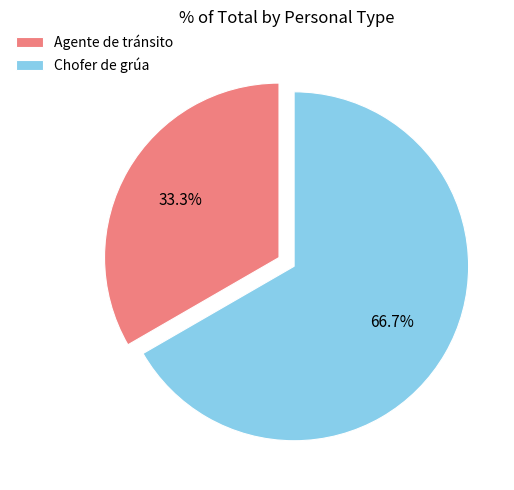

Is Agente de tránsito the majority of the pie?

No